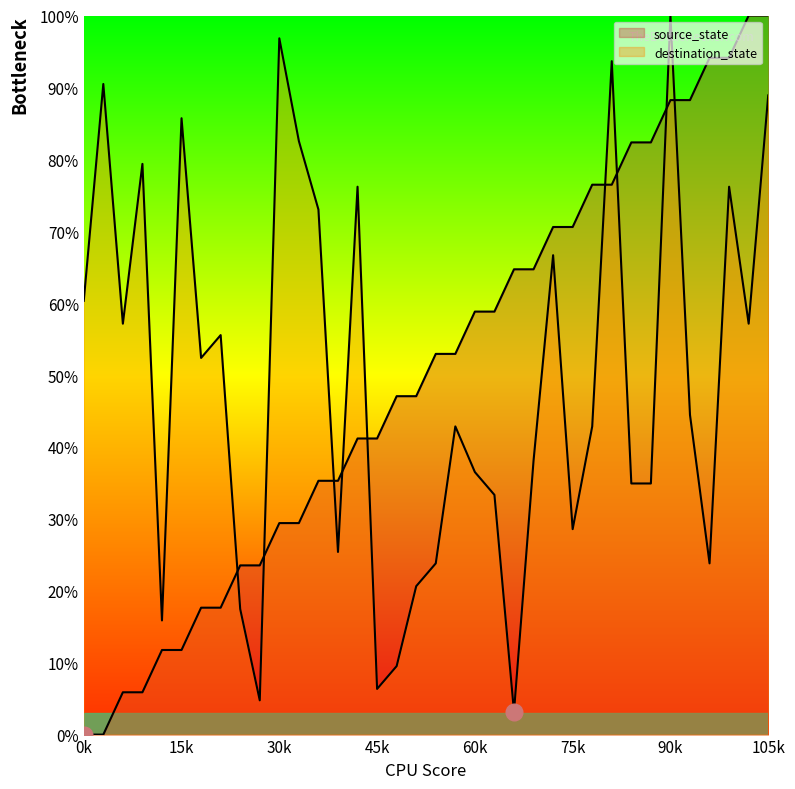

Reading left to right, what are all the values shown in this chart?

source_state: 0.0	0.0	5.9	5.9	11.8	11.8	17.6	17.6	23.5	23.5	29.4	29.4	35.3	35.3	41.2	41.2	47.1	47.1	52.9	52.9	58.8	58.8	64.7	64.7	70.6	70.6	76.5	76.5	82.4	82.4	88.2	88.2	94.1	94.1	100.0	100.0
destination_state: 60.3	90.5	57.1	79.4	15.9	85.7	52.4	55.6	17.5	4.8	96.8	82.5	73.0	25.4	76.2	6.3	9.5	20.6	23.8	42.9	36.5	33.3	3.2	38.1	66.7	28.6	42.9	93.7	34.9	34.9	100.0	44.4	23.8	76.2	57.1	88.9